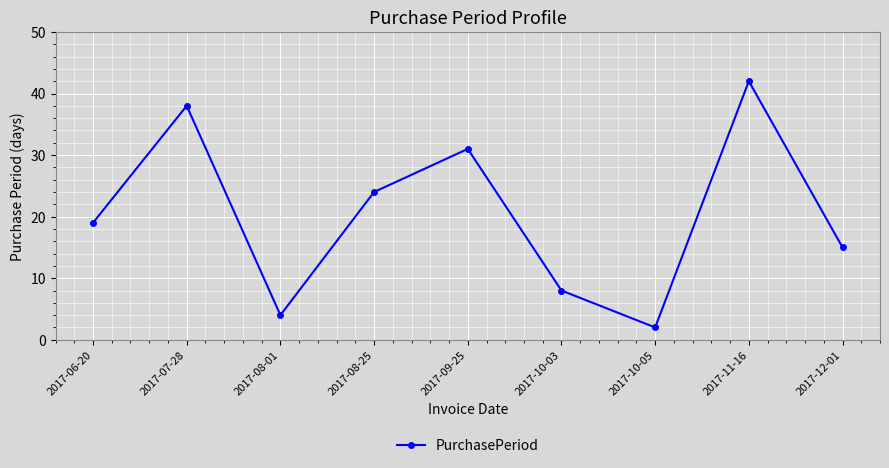

The chart shows a value of 6 at 2017-06-20. True or false?

False